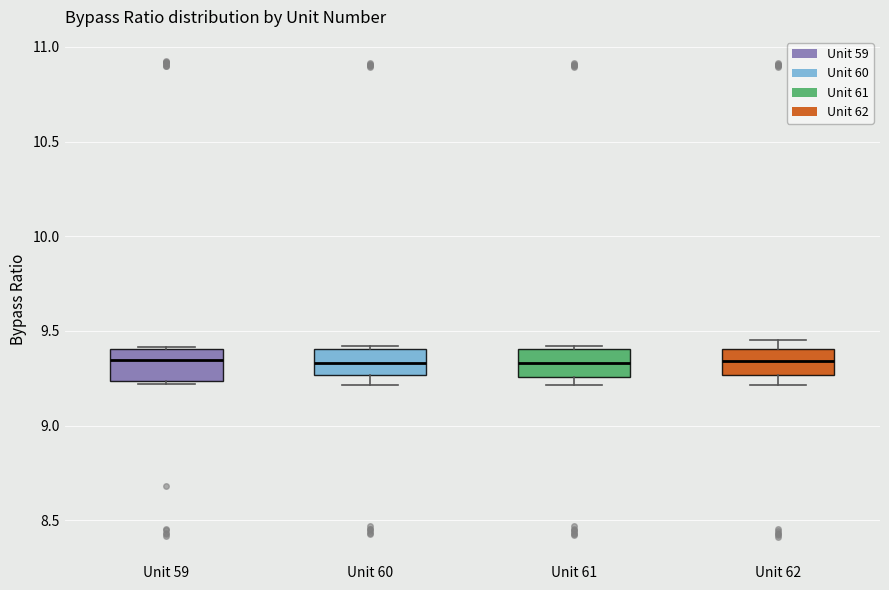

Reading left to right, read every box against the y-axis: the position of its median line, the range the box covers, and the ends of its whiskers. The values are not printed on the chart, so give them approximately, as read against the axis.

Unit 59: median 9.35, box 9.25 to 9.40, whiskers 9.20 to 9.40
Unit 60: median 9.35, box 9.25 to 9.40, whiskers 9.20 to 9.40 (just above the box's upper edge)
Unit 61: median 9.35, box 9.25 to 9.40, whiskers 9.20 to 9.40 (just above the box's upper edge)
Unit 62: median 9.35, box 9.25 to 9.40, whiskers 9.20 to 9.45